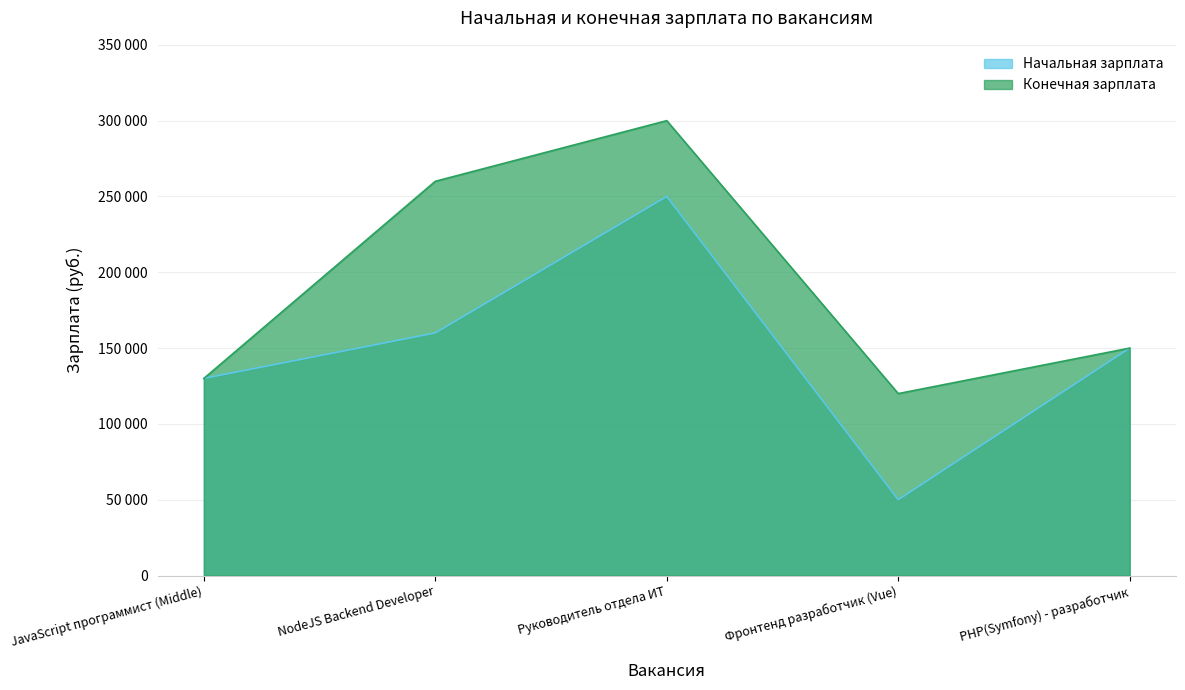

What position from the right is PHP(Symfony) - разработчик?

1